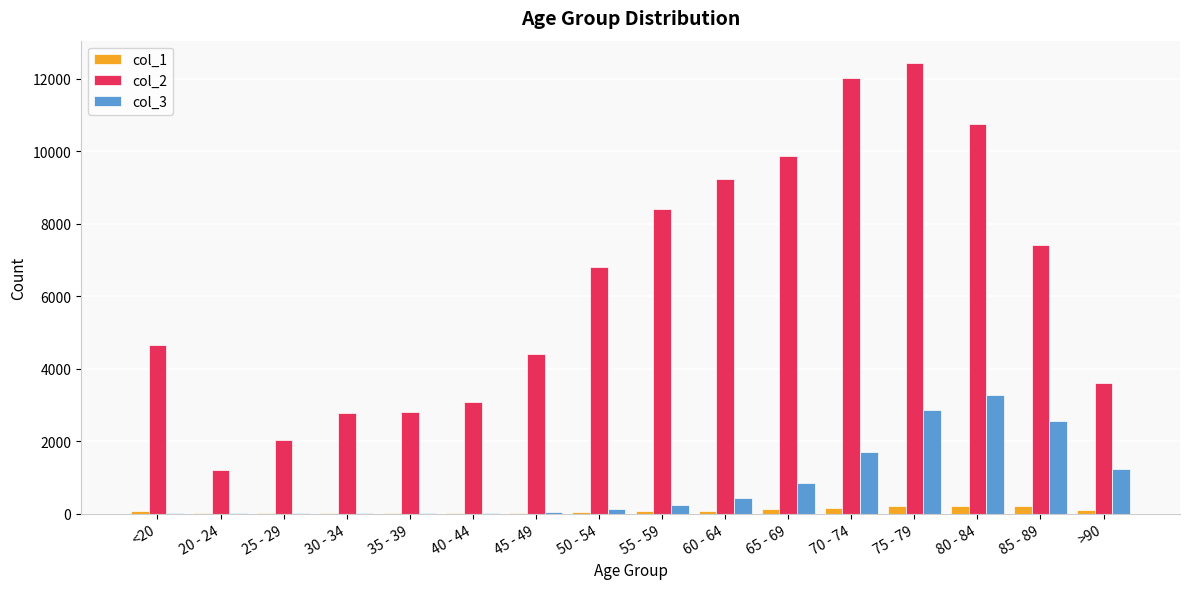

At which category is the sum across all series the highest?

75 - 79